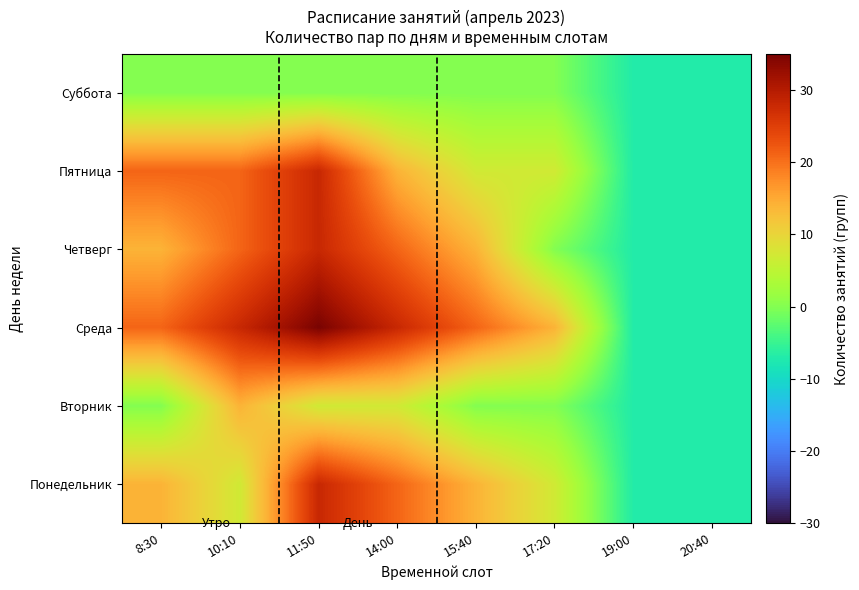

Reading left to right, list all the values displayed in this chart.

Понедельник: 8:30=14	10:10=7	11:50=28	14:00=21	15:40=14	17:20=7	19:00=-7	20:40=-7
Вторник: 8:30=0	10:10=14	11:50=7	14:00=7	15:40=0	17:20=0	19:00=-7	20:40=-7
Среда: 8:30=21	10:10=28	11:50=35	14:00=28	15:40=21	17:20=14	19:00=-7	20:40=-7
Четверг: 8:30=14	10:10=21	11:50=28	14:00=21	15:40=14	17:20=0	19:00=-7	20:40=-7
Пятница: 8:30=21	10:10=21	11:50=28	14:00=14	15:40=7	17:20=7	19:00=-7	20:40=-7
Суббота: 8:30=0	10:10=0	11:50=0	14:00=0	15:40=0	17:20=0	19:00=-7	20:40=-7